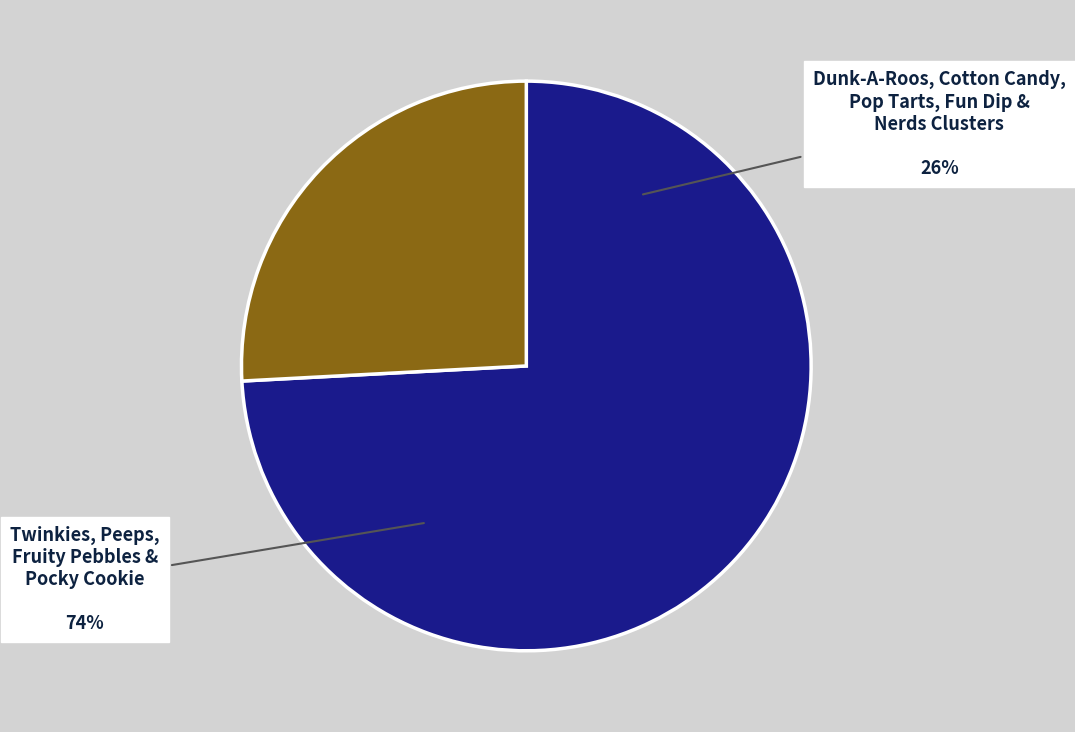

True or false: Peeps accounts for 14% of the total.

False